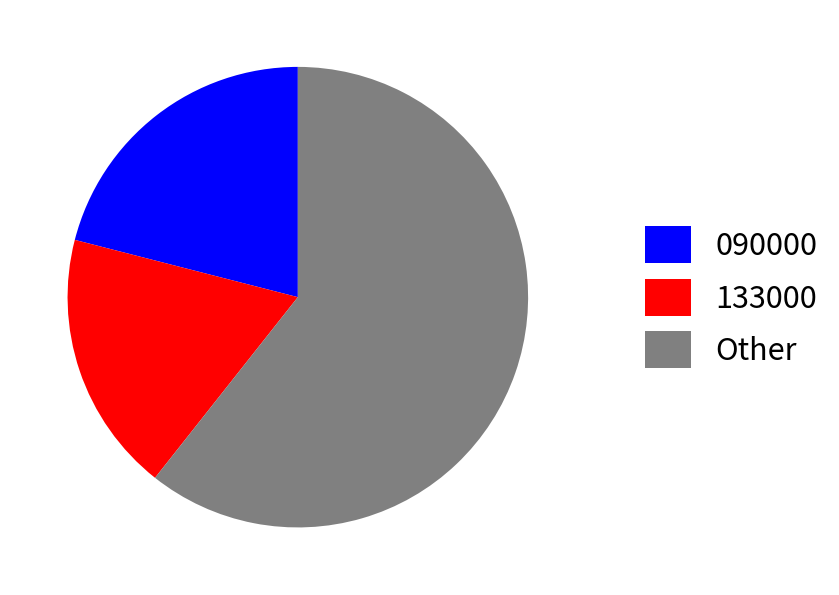

The 090000 slice represents 13% of the pie. True or false?

False